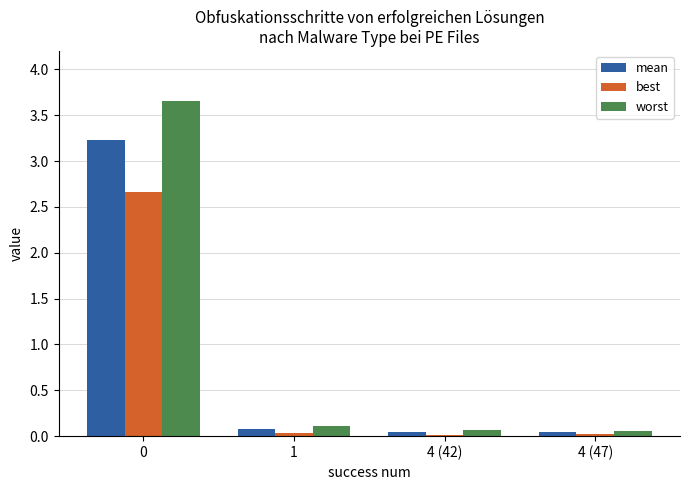

What is the difference between the maximum and minimum values in the best series?

2.6